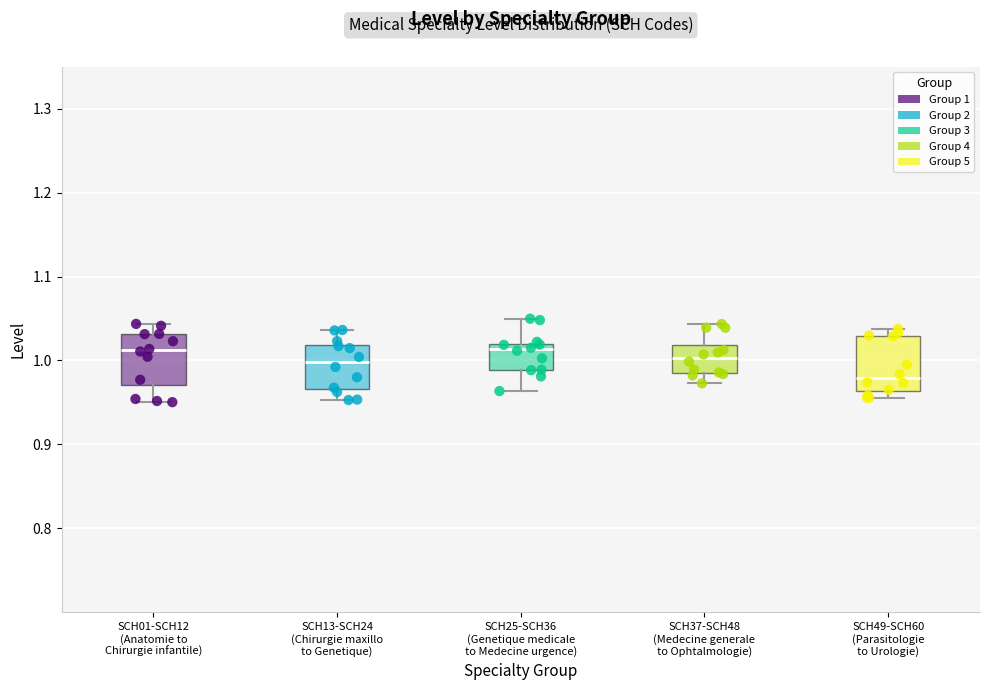

Reading left to right, transcribe this box plot: for each box, give where its median line is, the range the box spans, and where its two whiskers end, as read against the y-axis. The values are not printed on the chart, so give them approximately, as read against the axis.

SCH01-SCH12 (Anatomie to Chirurgie infantile): median 1.01, box 0.97 to 1.03, whiskers 0.95 to 1.04
SCH13-SCH24 (Chirurgie maxillo to Genetique): median 1.00, box 0.97 to 1.02, whiskers 0.95 to 1.04
SCH25-SCH36 (Genetique medicale to Medecine urgence): median 1.01, box 0.99 to 1.02, whiskers 0.96 to 1.05
SCH37-SCH48 (Medecine generale to Ophtalmologie): median 1.00, box 0.99 to 1.02, whiskers 0.97 to 1.04
SCH49-SCH60 (Parasitologie to Urologie): median 0.98, box 0.96 to 1.03, whiskers 0.96 (just below the box's lower edge) to 1.04